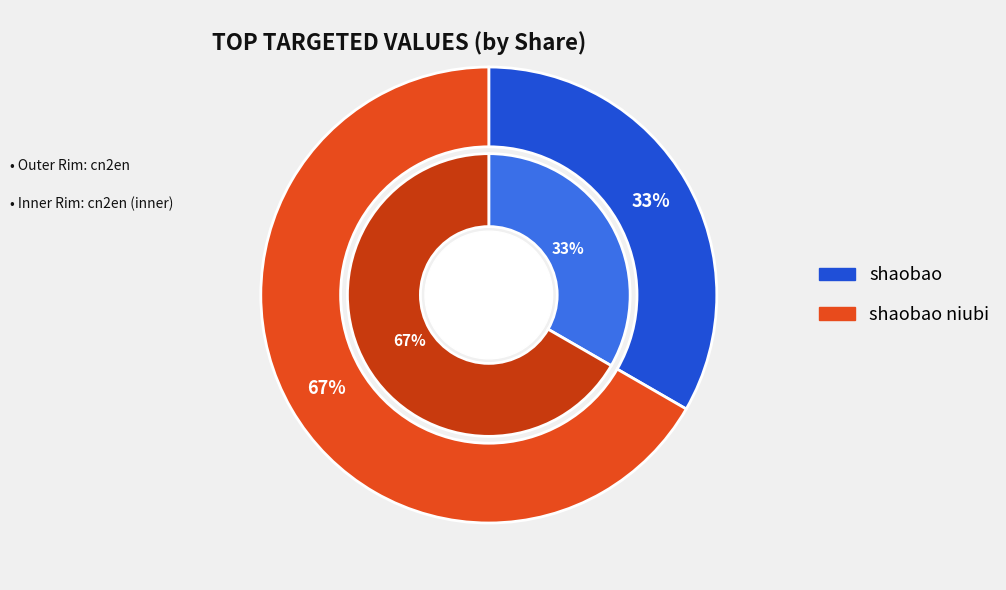

Is shaobao the majority of the pie?

No